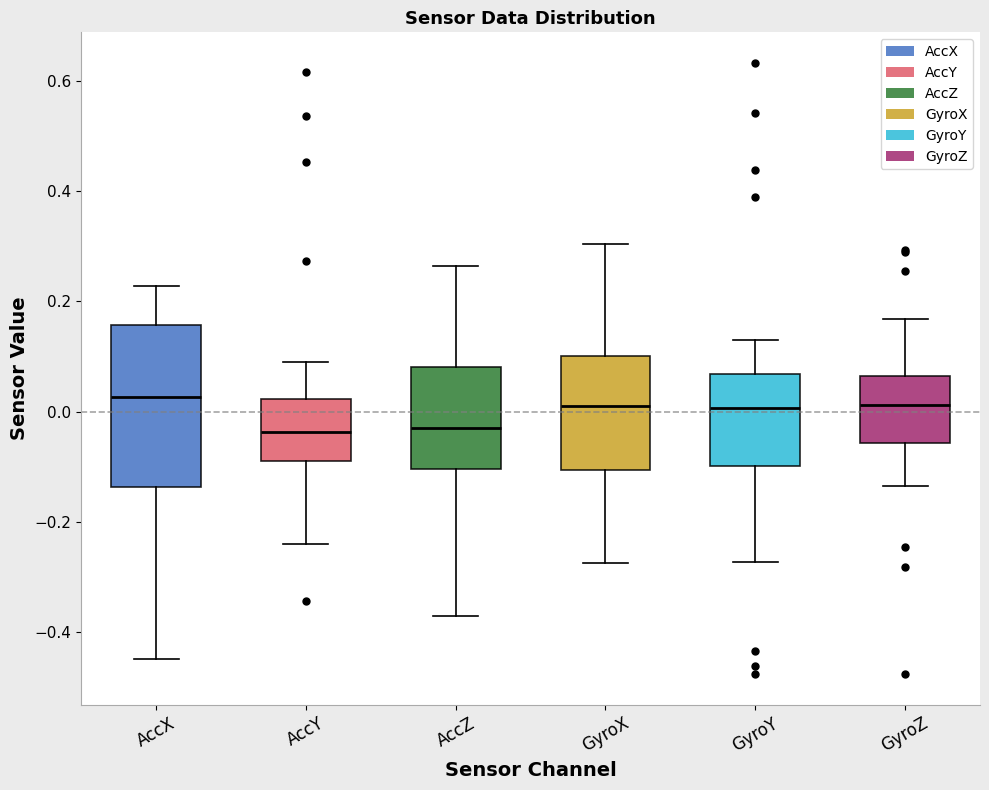

Where does the lower whisker of the box for GyroY end on the y-axis? The values are not printed on the chart, so give them approximately, as read against the axis.

-0.28